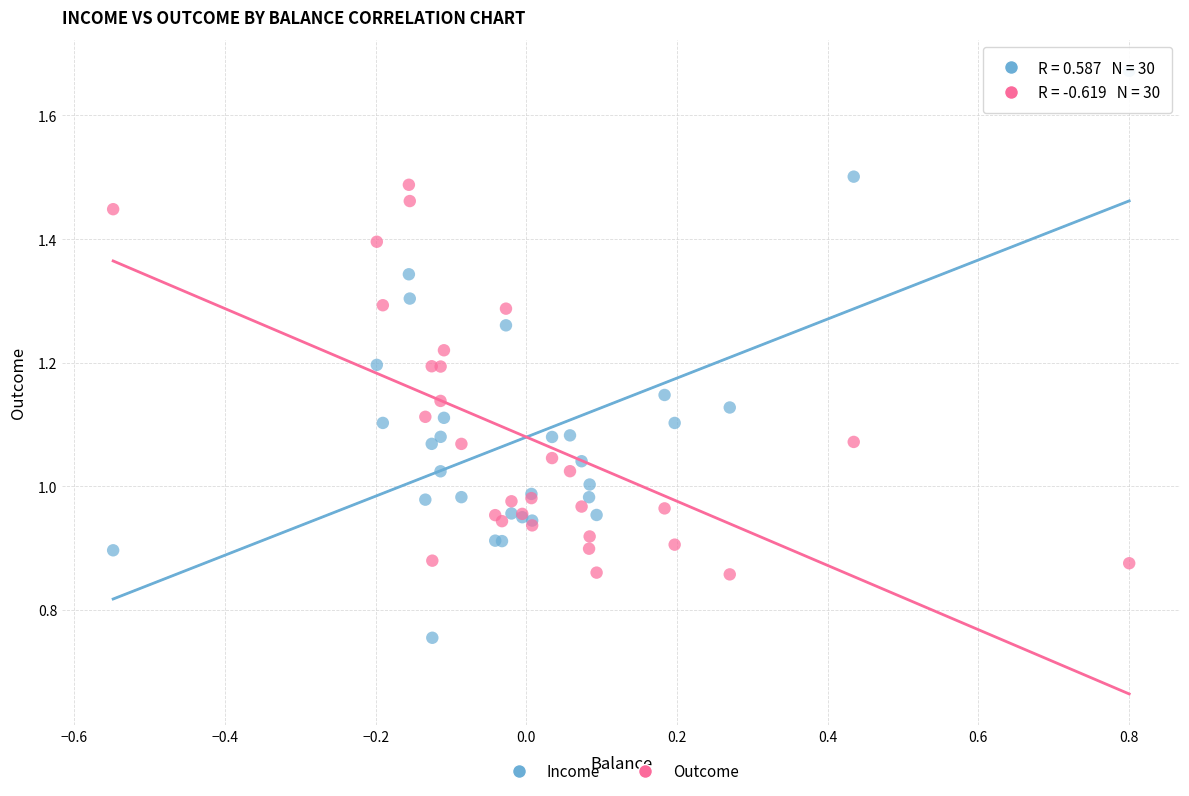

Which series reaches the maximum Y coordinate?

Income